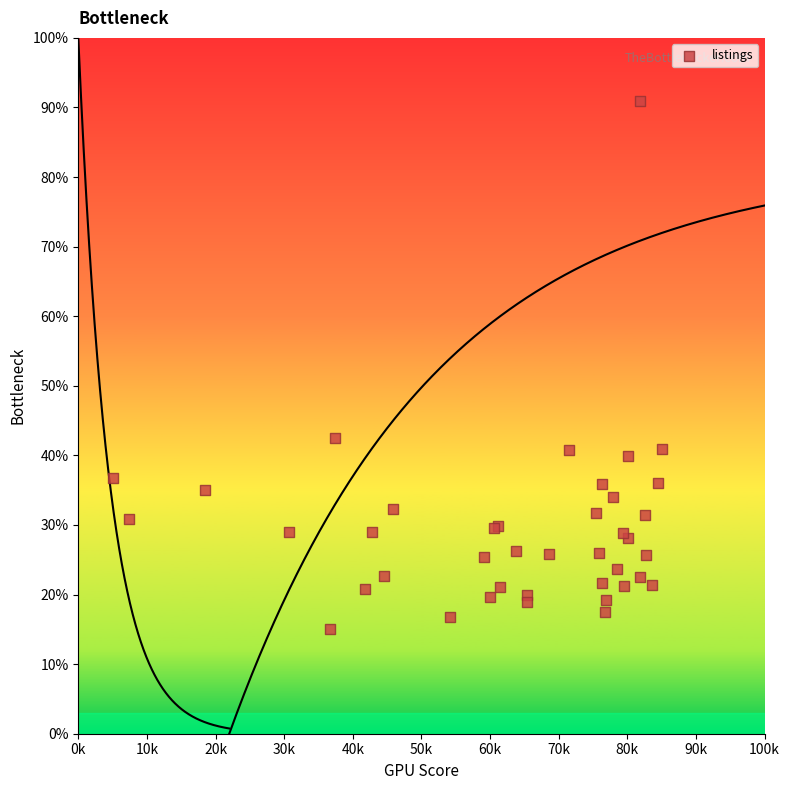

What Y value in the scatter plot is closest to 52?

42.5